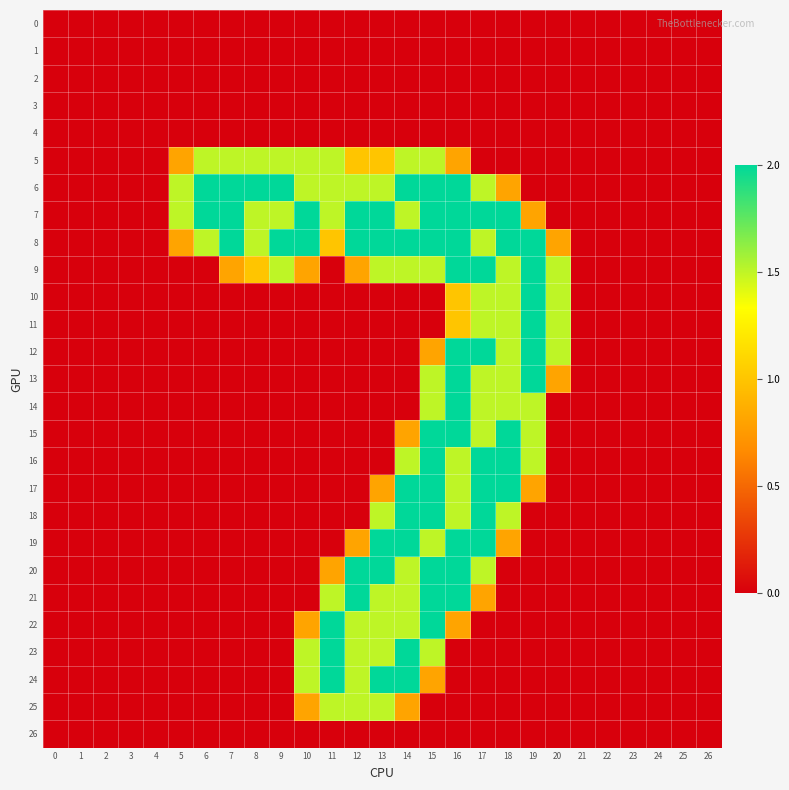

What is the spread (max minus min) of values at 7?

2.0